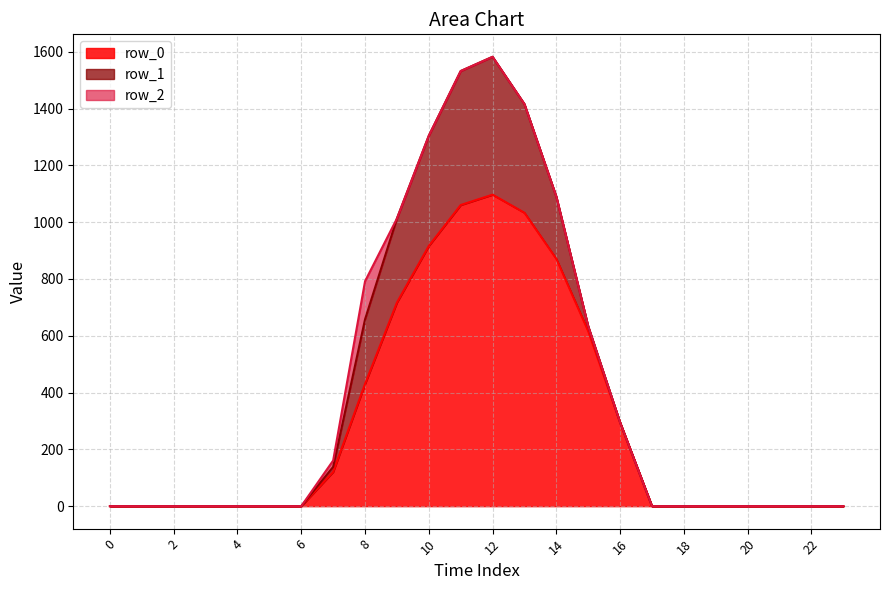

Rank the categories by row_0 value from lowest to highest.

0, 1, 2, 3, 4, 5, 6, 17, 18, 19, 20, 21, 22, 23, 7, 16, 8, 15, 9, 14, 10, 13, 11, 12